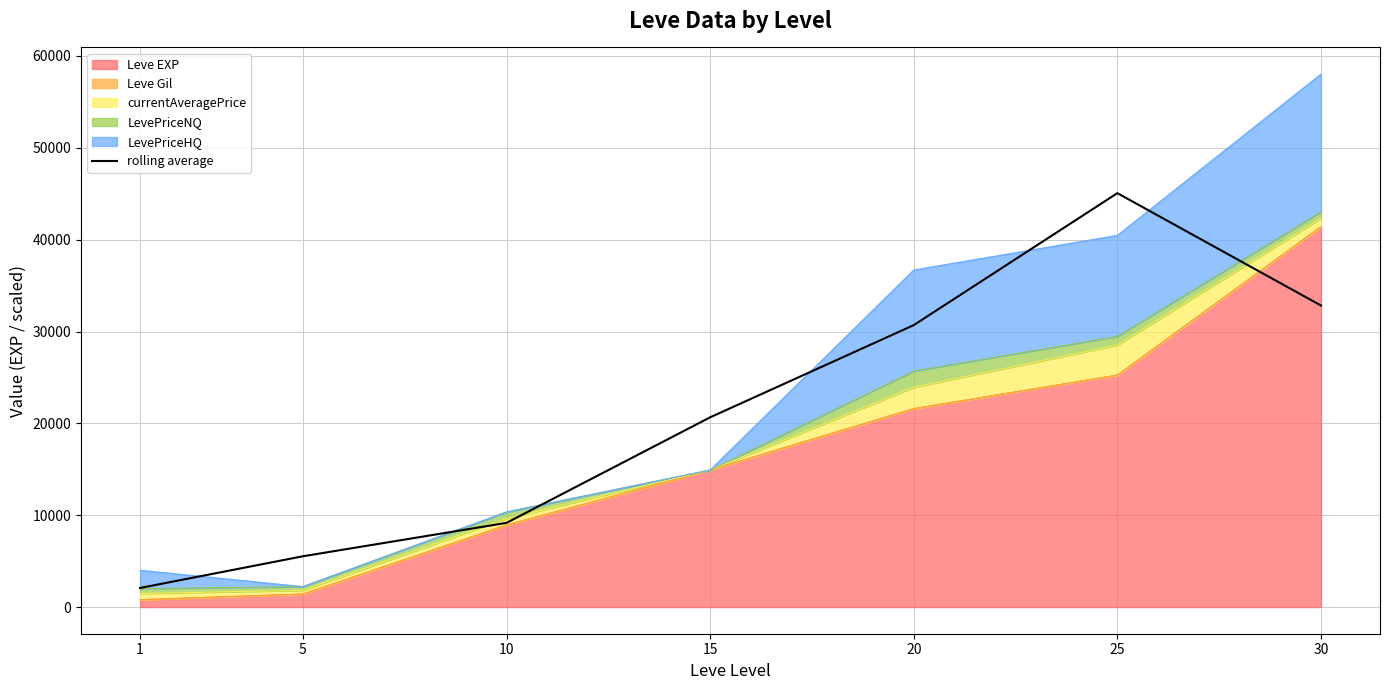

What is the smallest value displayed?

2080.2